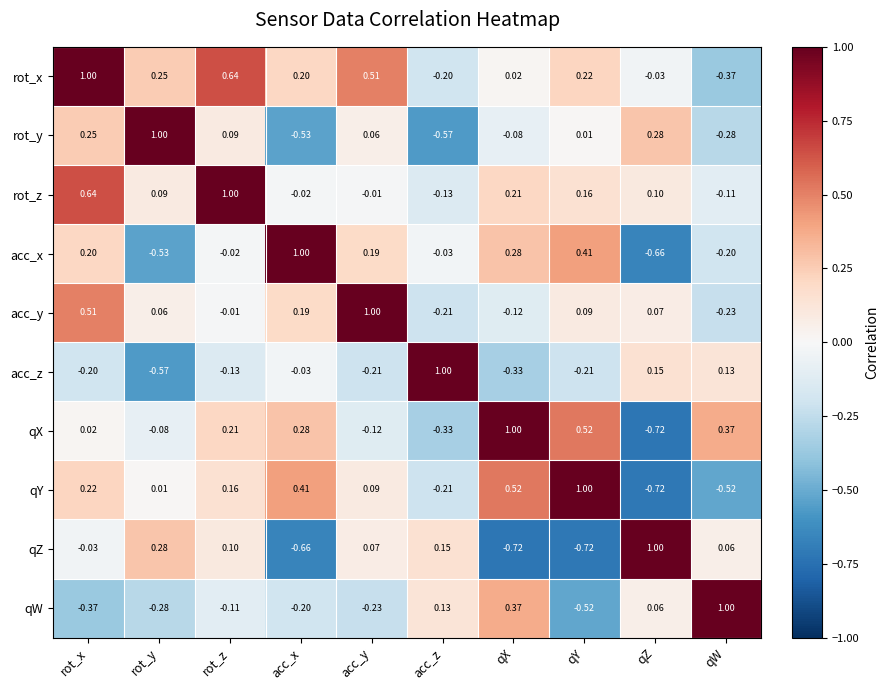

At which label does rot_z reach its minimum?

acc_z